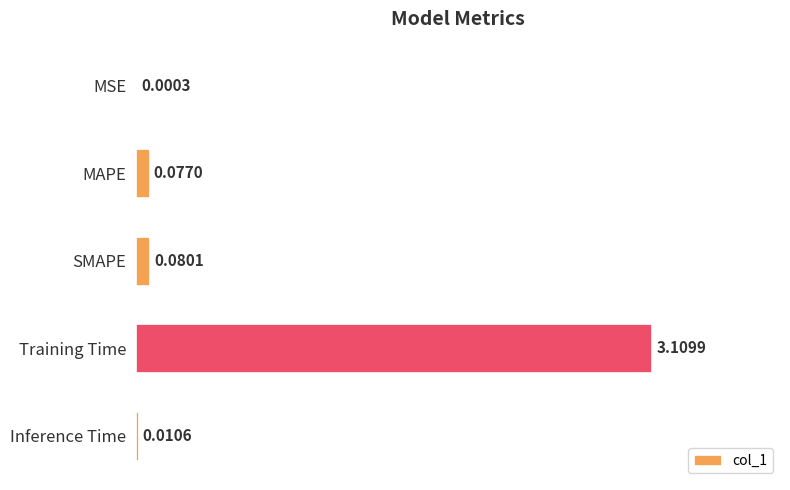

What is the average value?

0.7